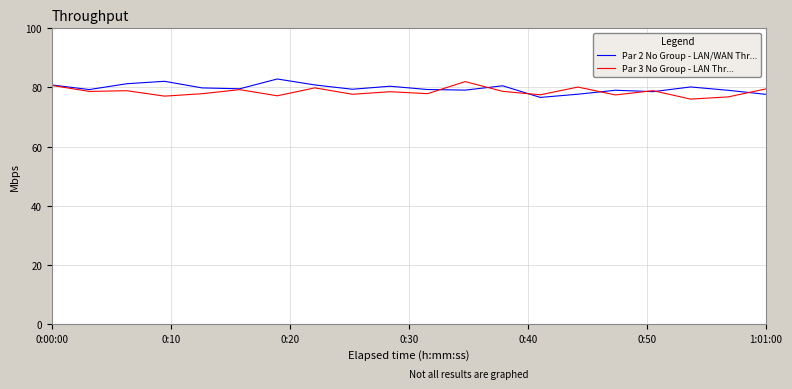

What are all the series names shown in the legend?

Par 2 No Group - LAN/WAN Thr..., Par 3 No Group - LAN Thr...